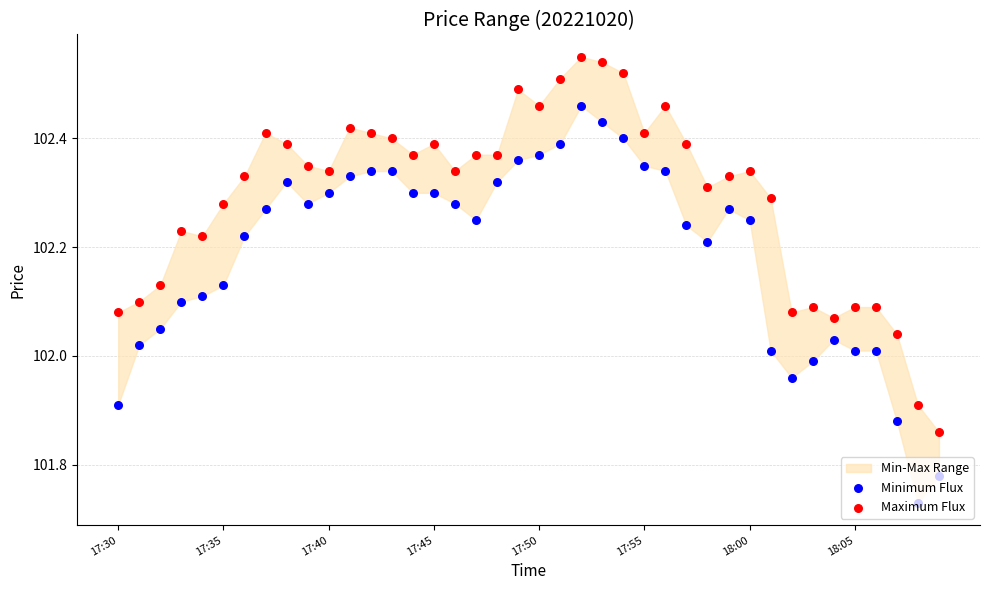

Is the value of Minimum Flux at 32 greater than the value of Maximum Flux at 21?

No